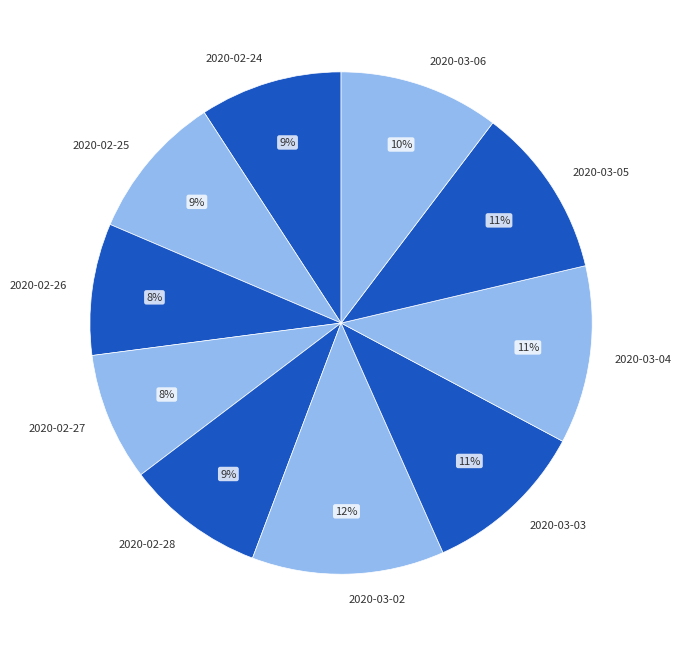

To the nearest percent, what is the average slice percentage?

10%